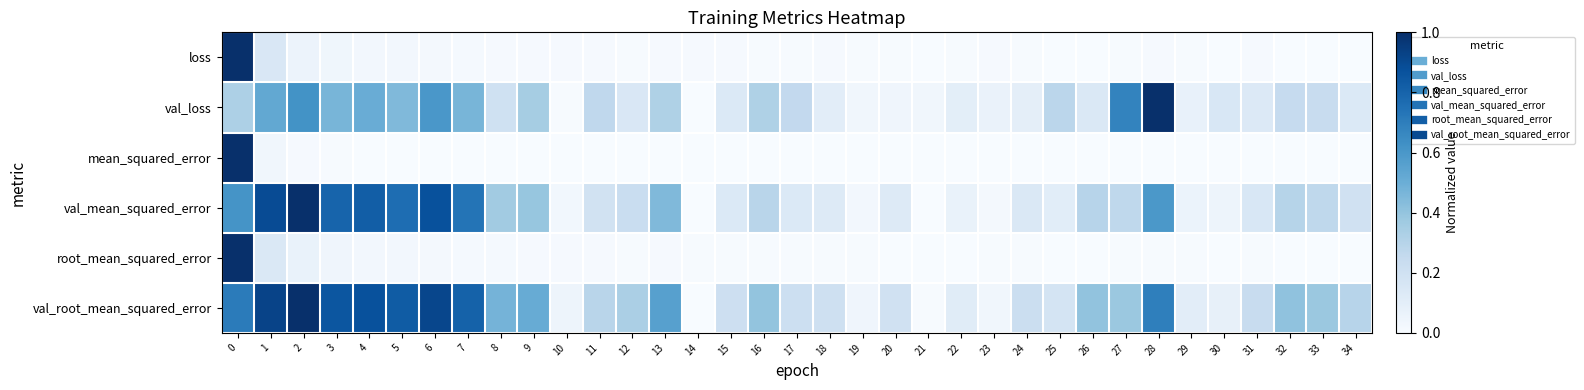

Which label corresponds to the smallest value in the chart?

34